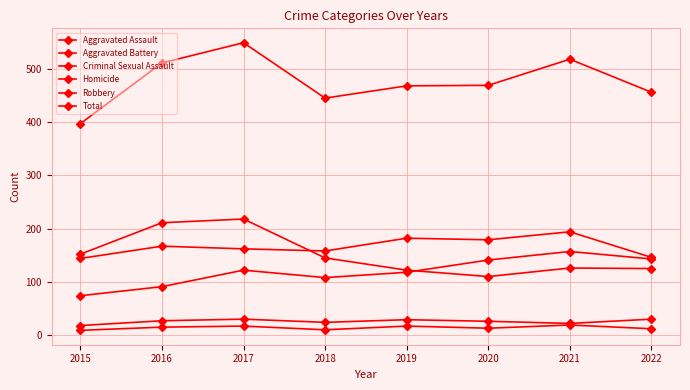

What is the sum of all Aggravated Assault values?

954